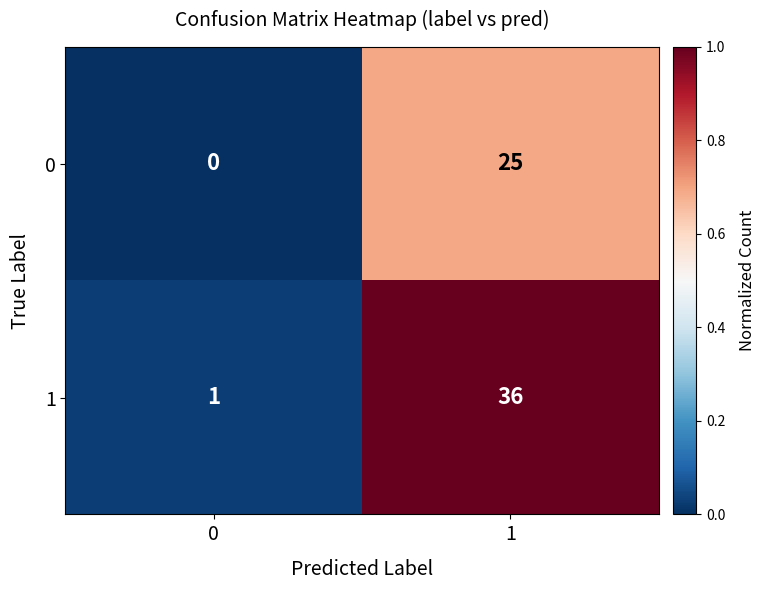

What is the sum of all 0 values?

25